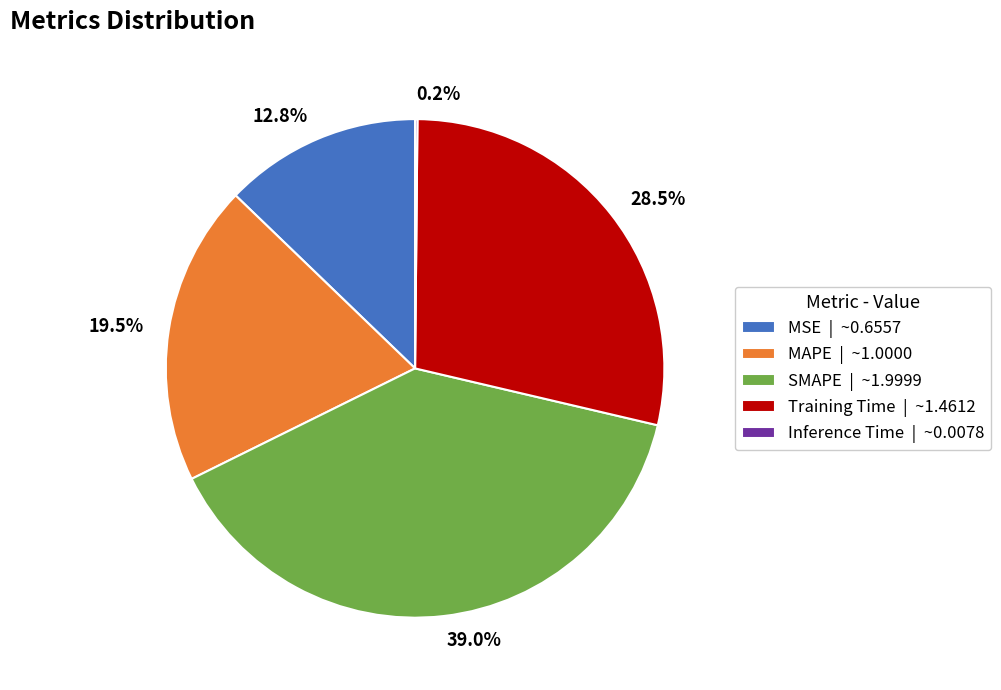

To the nearest percent, what is the combined percentage of SMAPE and Training Time?

68%